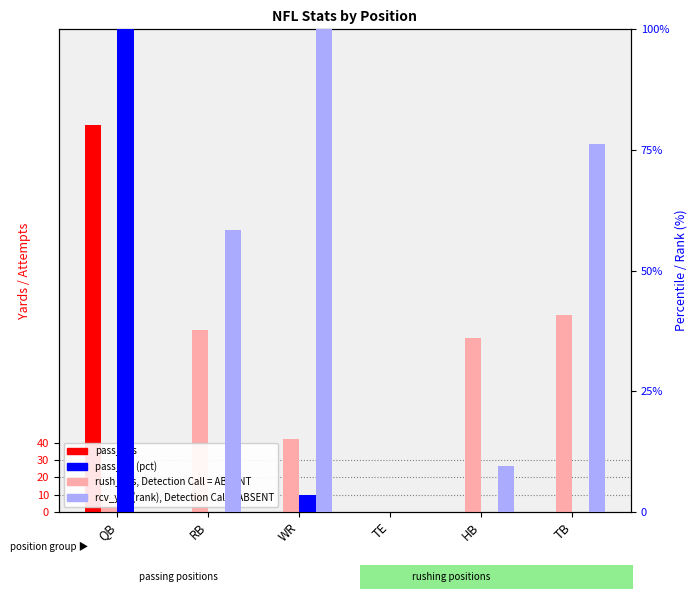

How many distinct data groups are displayed?

4